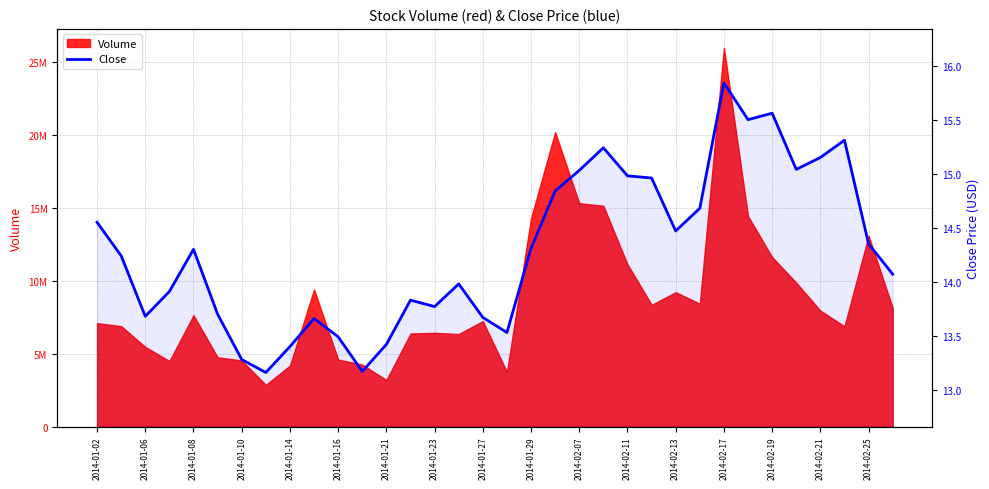

Reading right to left, list all the values displayed in this chart.

14.1	14.3	15.3	15.2	15.0	15.6	15.5	15.8	14.7	14.5	15.0	15.0	15.2	15.0	14.8	14.3	13.5	13.7	14.0	13.8	13.8	13.4	13.2	13.5	13.7	13.4	13.2	13.3	13.7	14.3	13.9	13.7	14.2	14.6